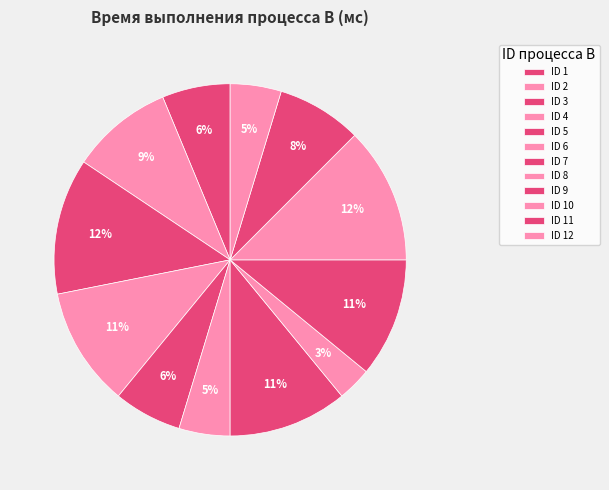

To the nearest percent, what is the difference between the largest and smallest slice percentages?

9%